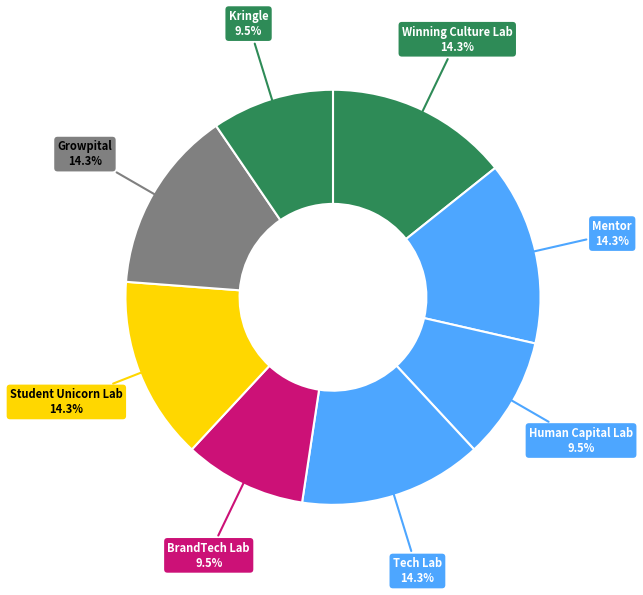

What is the ratio of the value at Tech Lab to the value at Growpital?

1.0